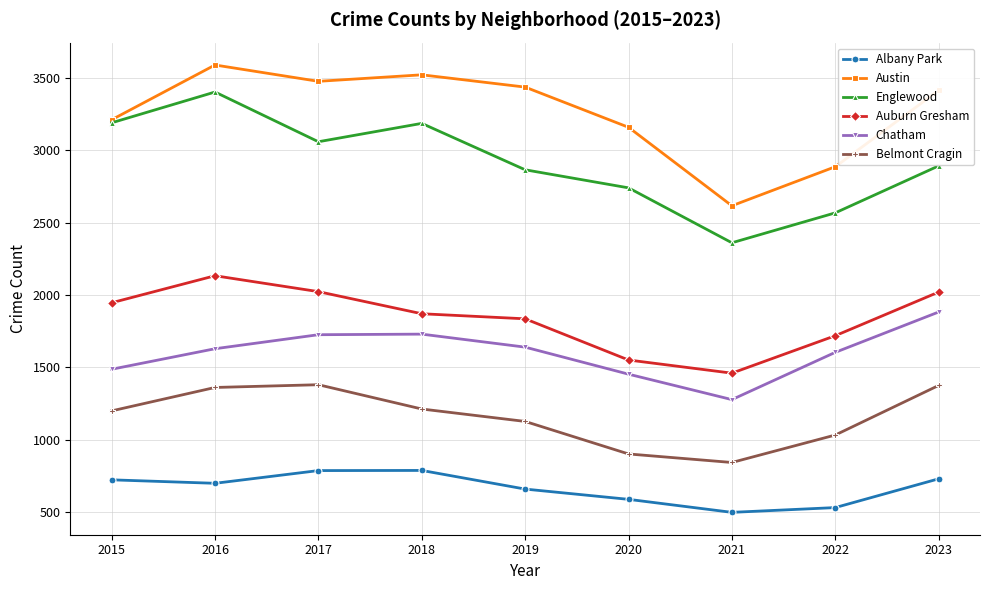

Which series has the largest range (max minus min)?

Englewood